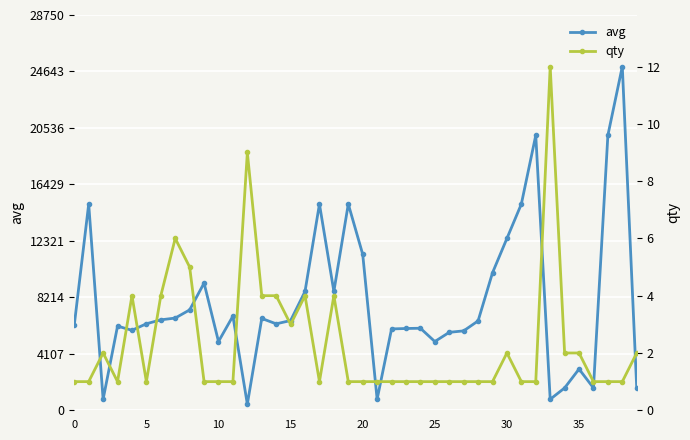

At how many categories does at least one series exceed 18741?

3